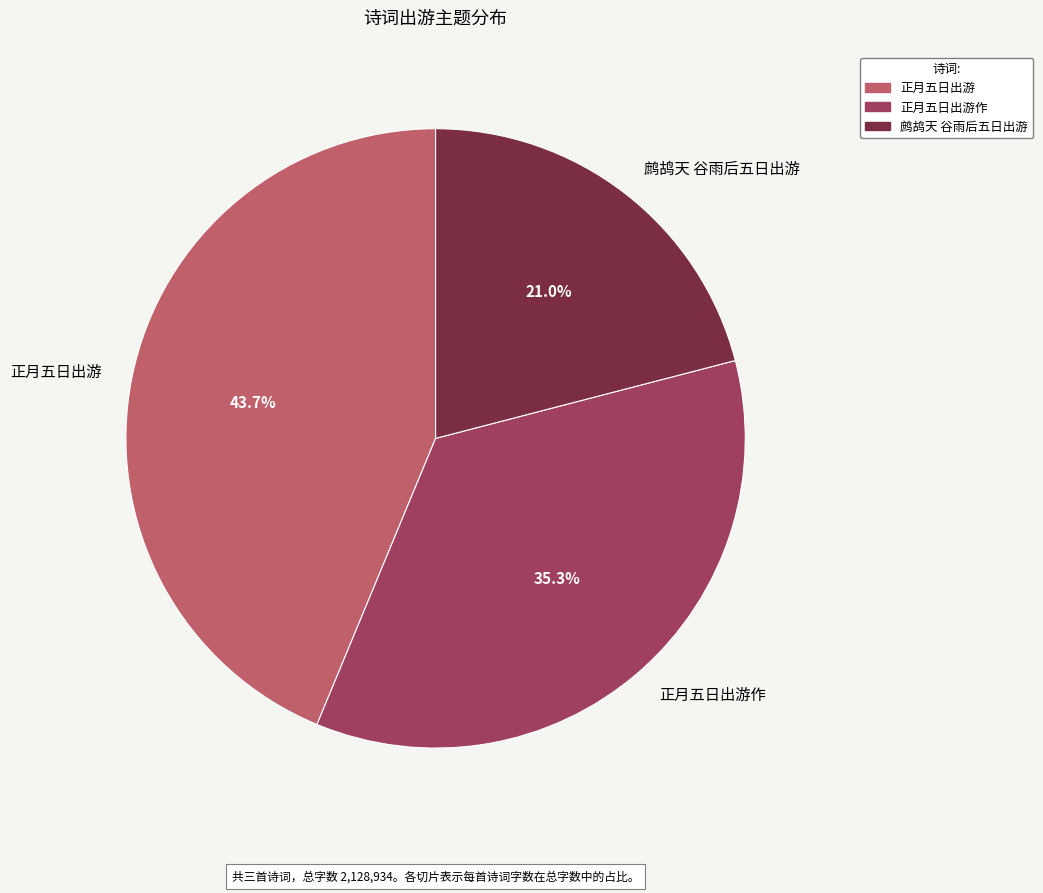

Between 正月五日出游作 and 正月五日出游, which is larger?

正月五日出游